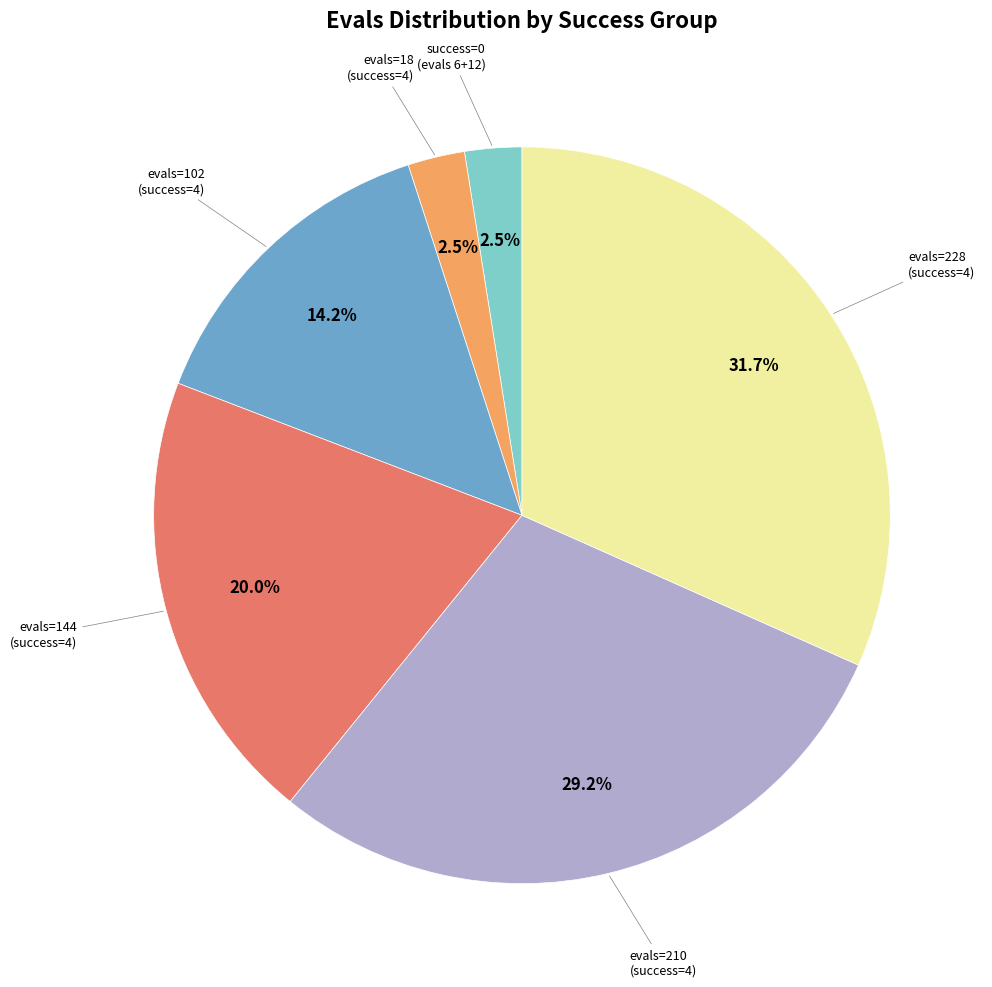

Is there a majority slice in this chart?

No